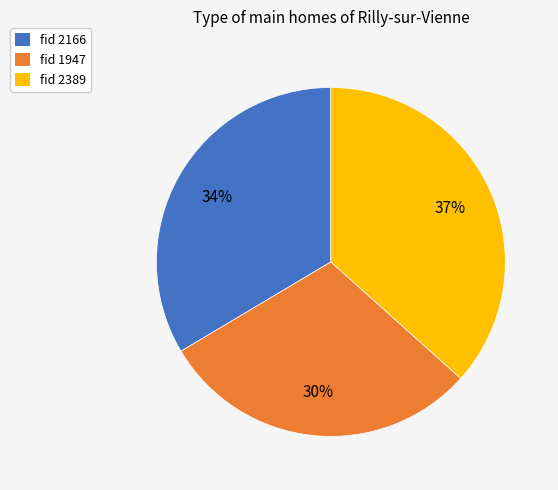

Count the number of slices in the pie.

3